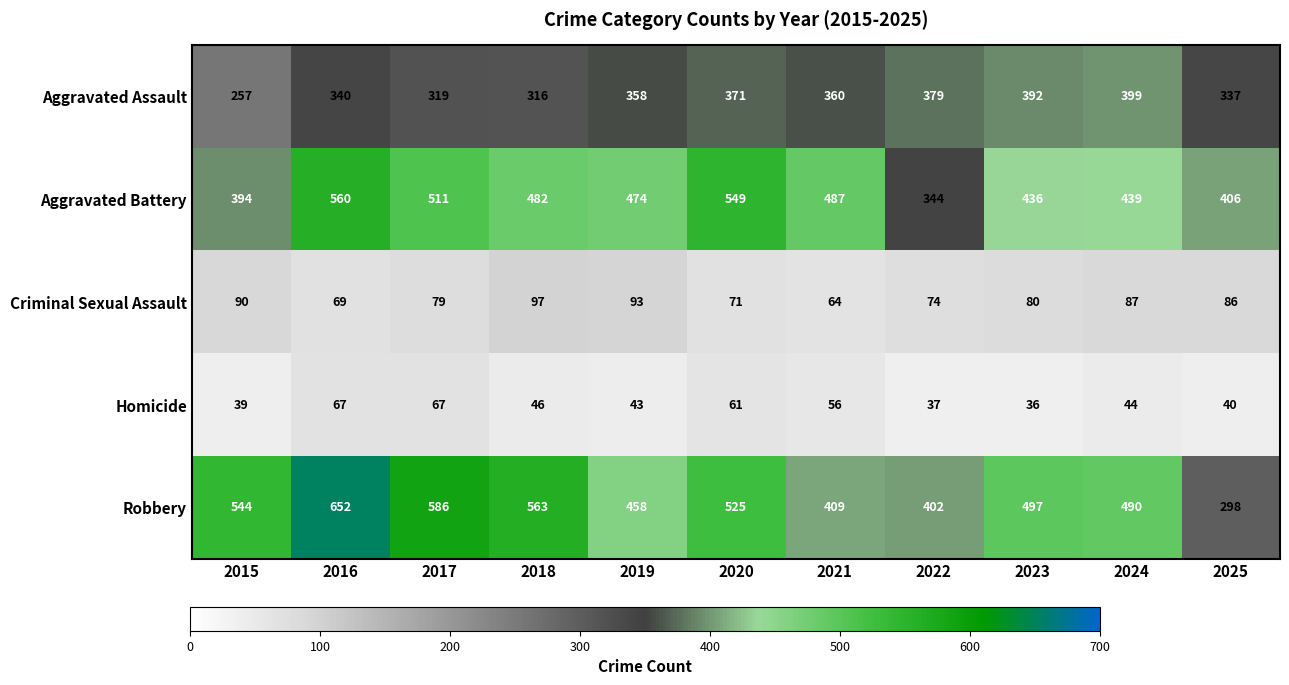

Is it true that Homicide equals 82 at 2018?

False